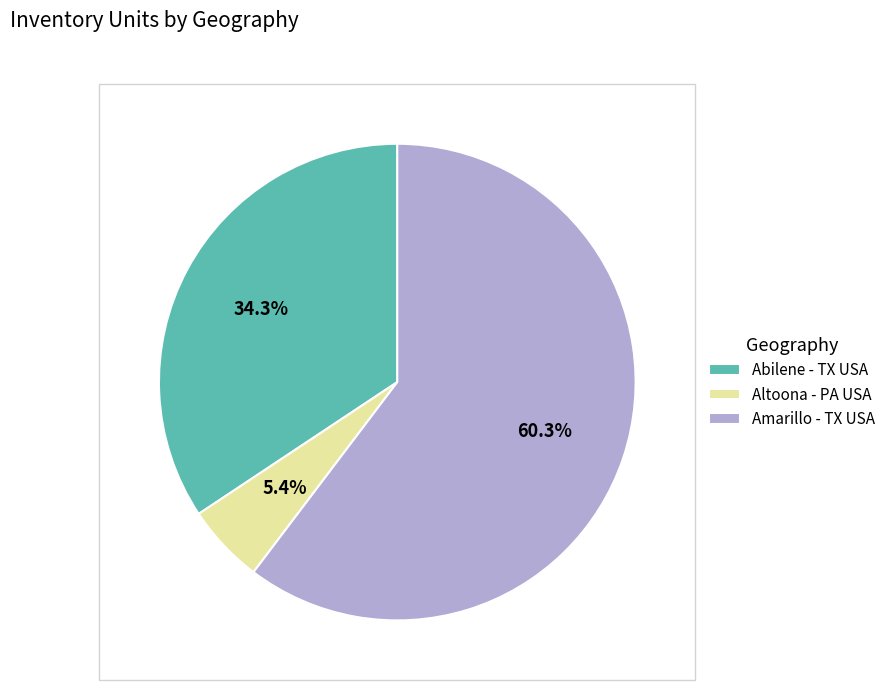

Count the number of slices in the pie.

3